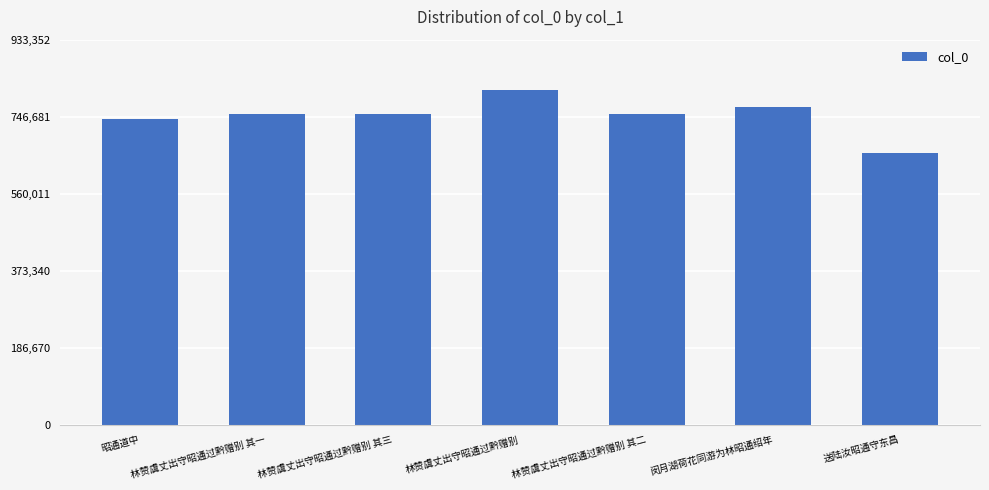

What is the value of the 6th bar from the left?

770155